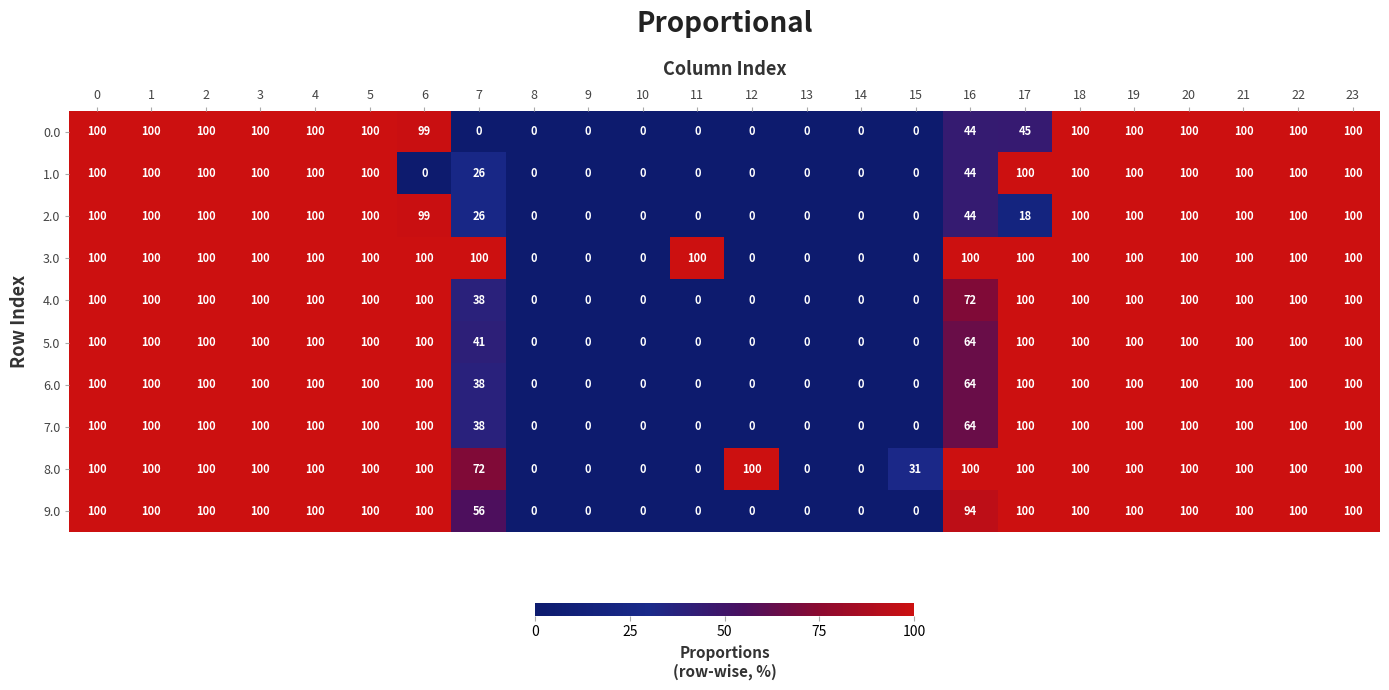

True or false: 0.0 has a value of 0 at 14.

True